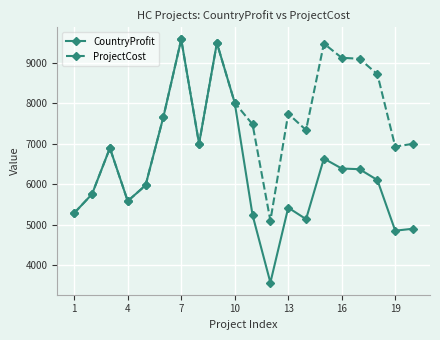

At how many categories does at least one series exceed 3730?

20